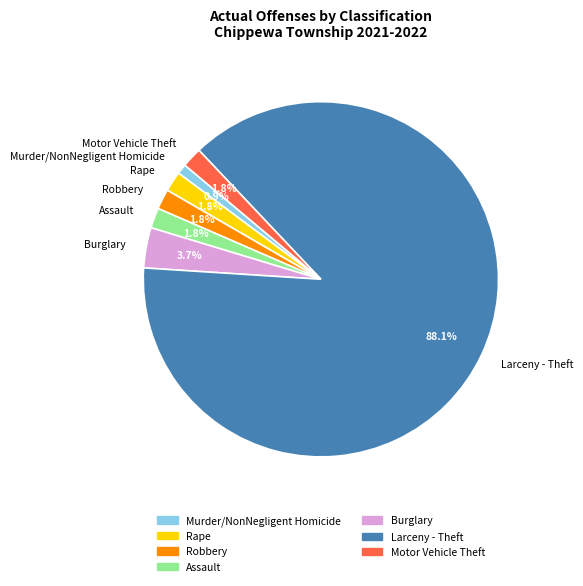

To the nearest percent, what is the average slice percentage?

14%